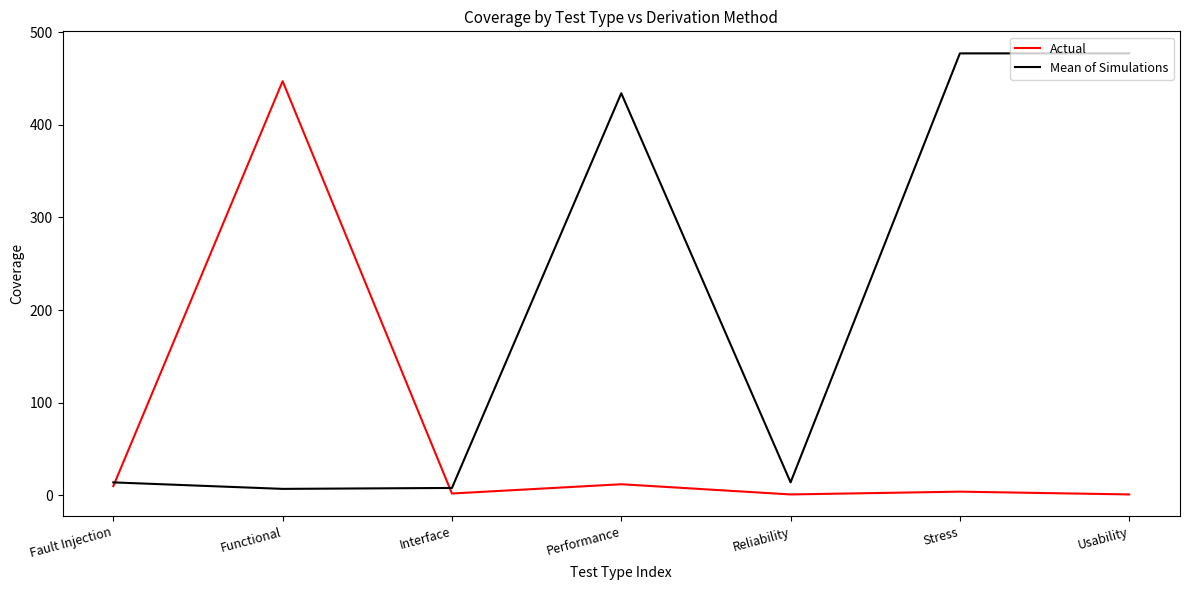

What are all the series names shown in the legend?

Actual, Mean of Simulations